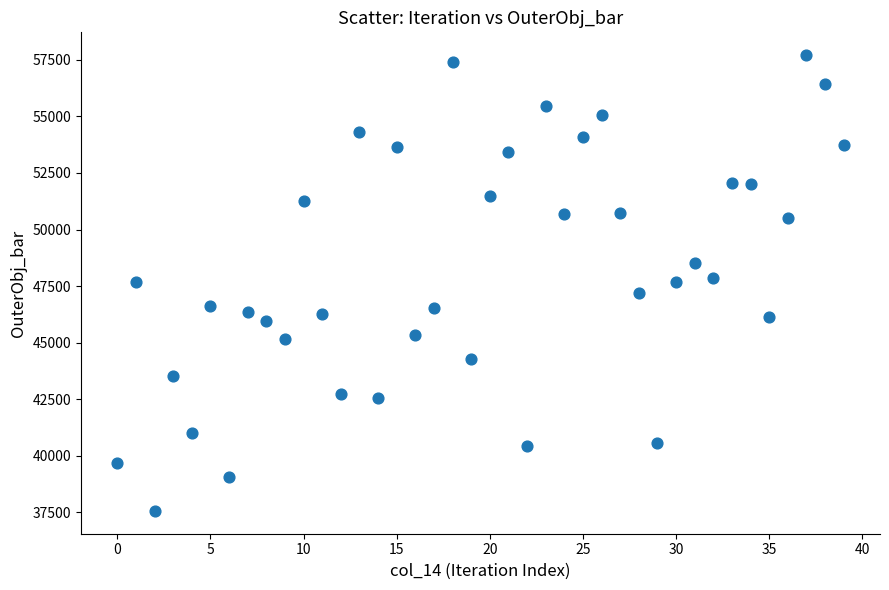

What is the range of Y values (max minus min)?

20158